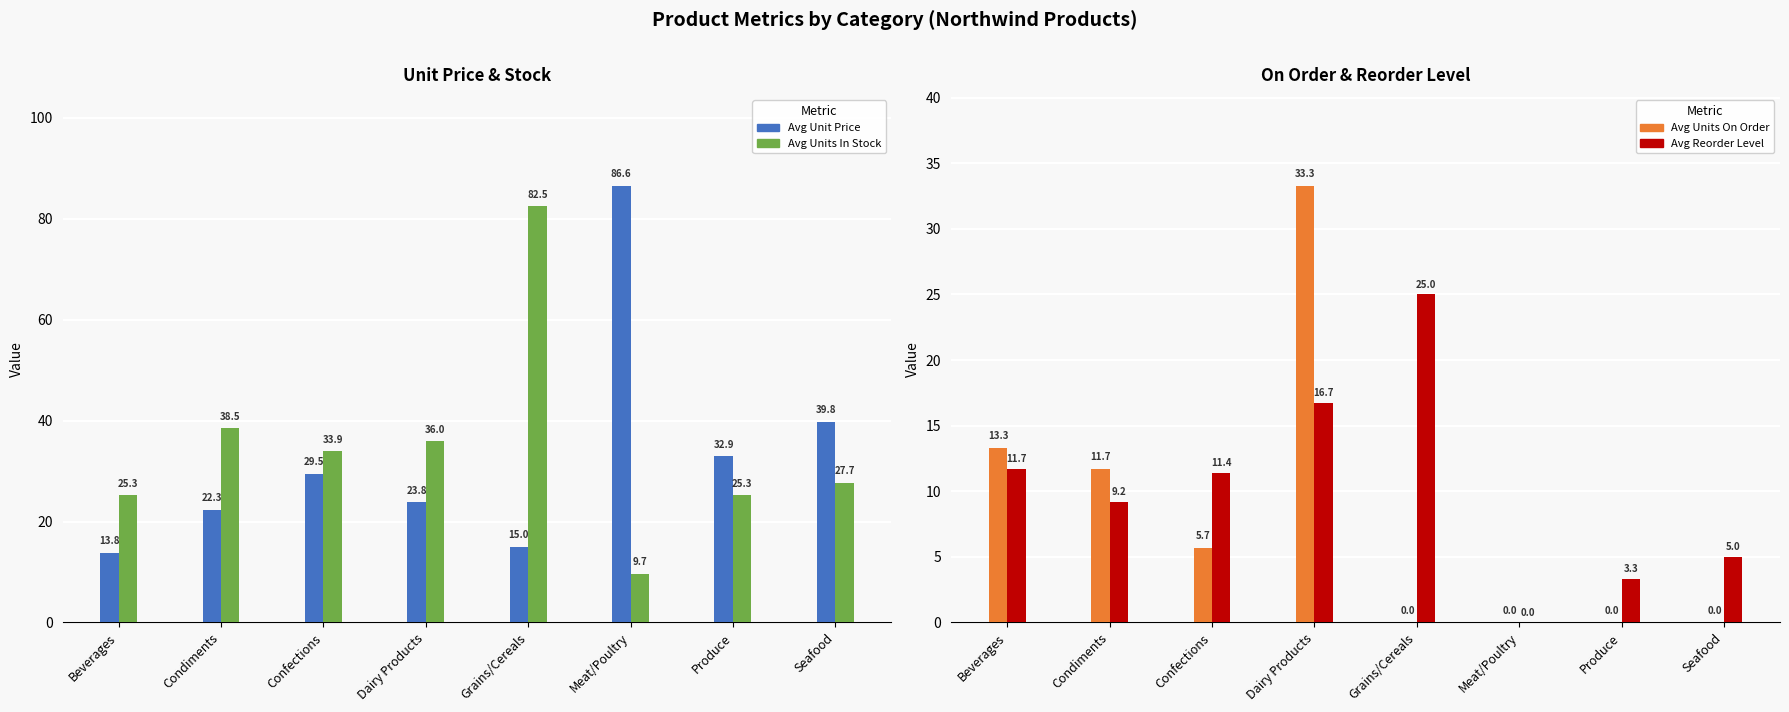

The Avg Units On Order series shows 13.3 at Beverages. True or false?

True